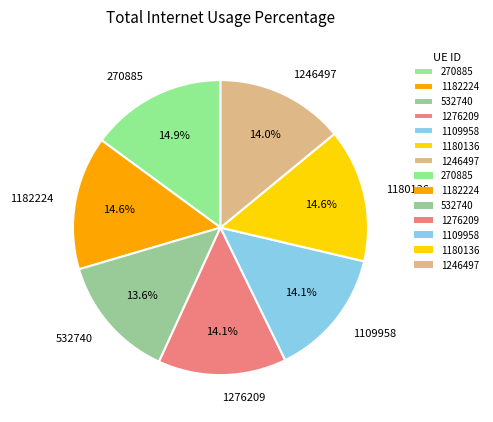

True or false: 1109958 accounts for 14% of the total.

True